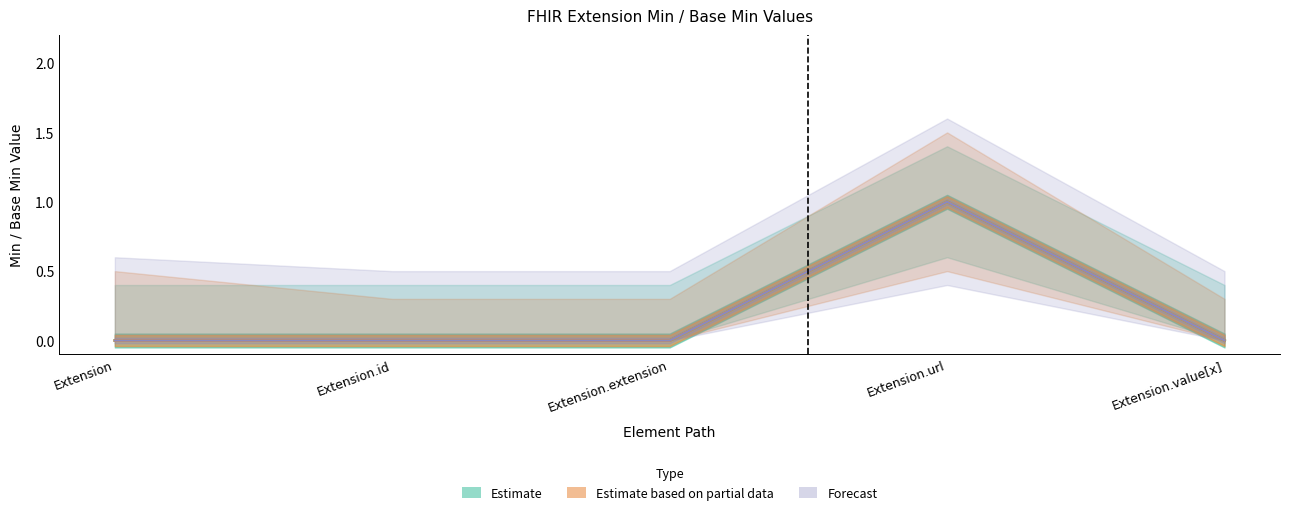

How many series are shown in this chart?

3